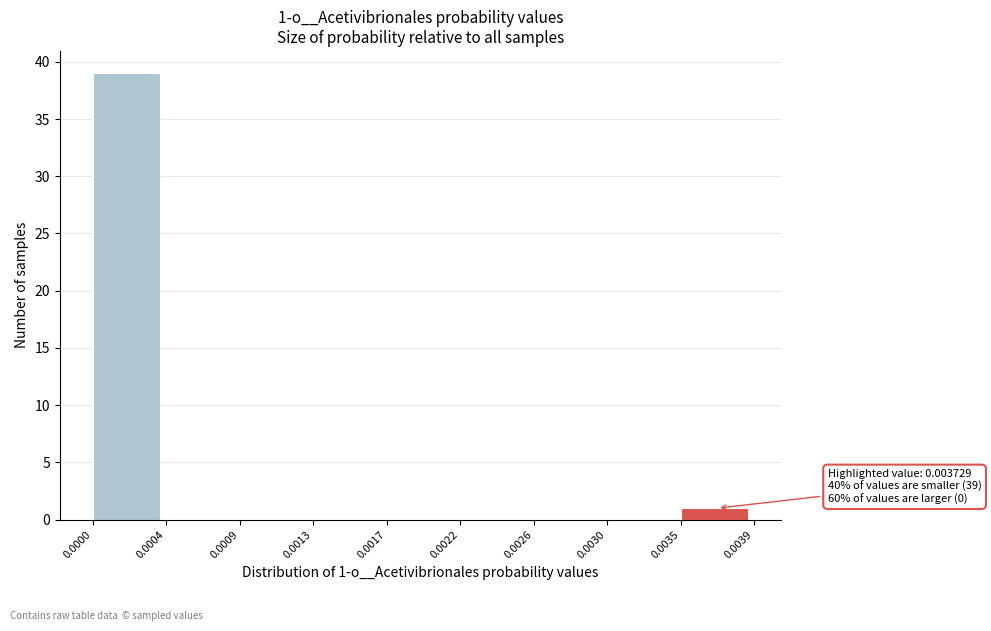

Reading right to left, transcribe all the data shown in this chart.

0.0035=1	0.0030=0	0.0026=0	0.0022=0	0.0017=0	0.0013=0	0.0009=0	0.0004=0	0.0000=39